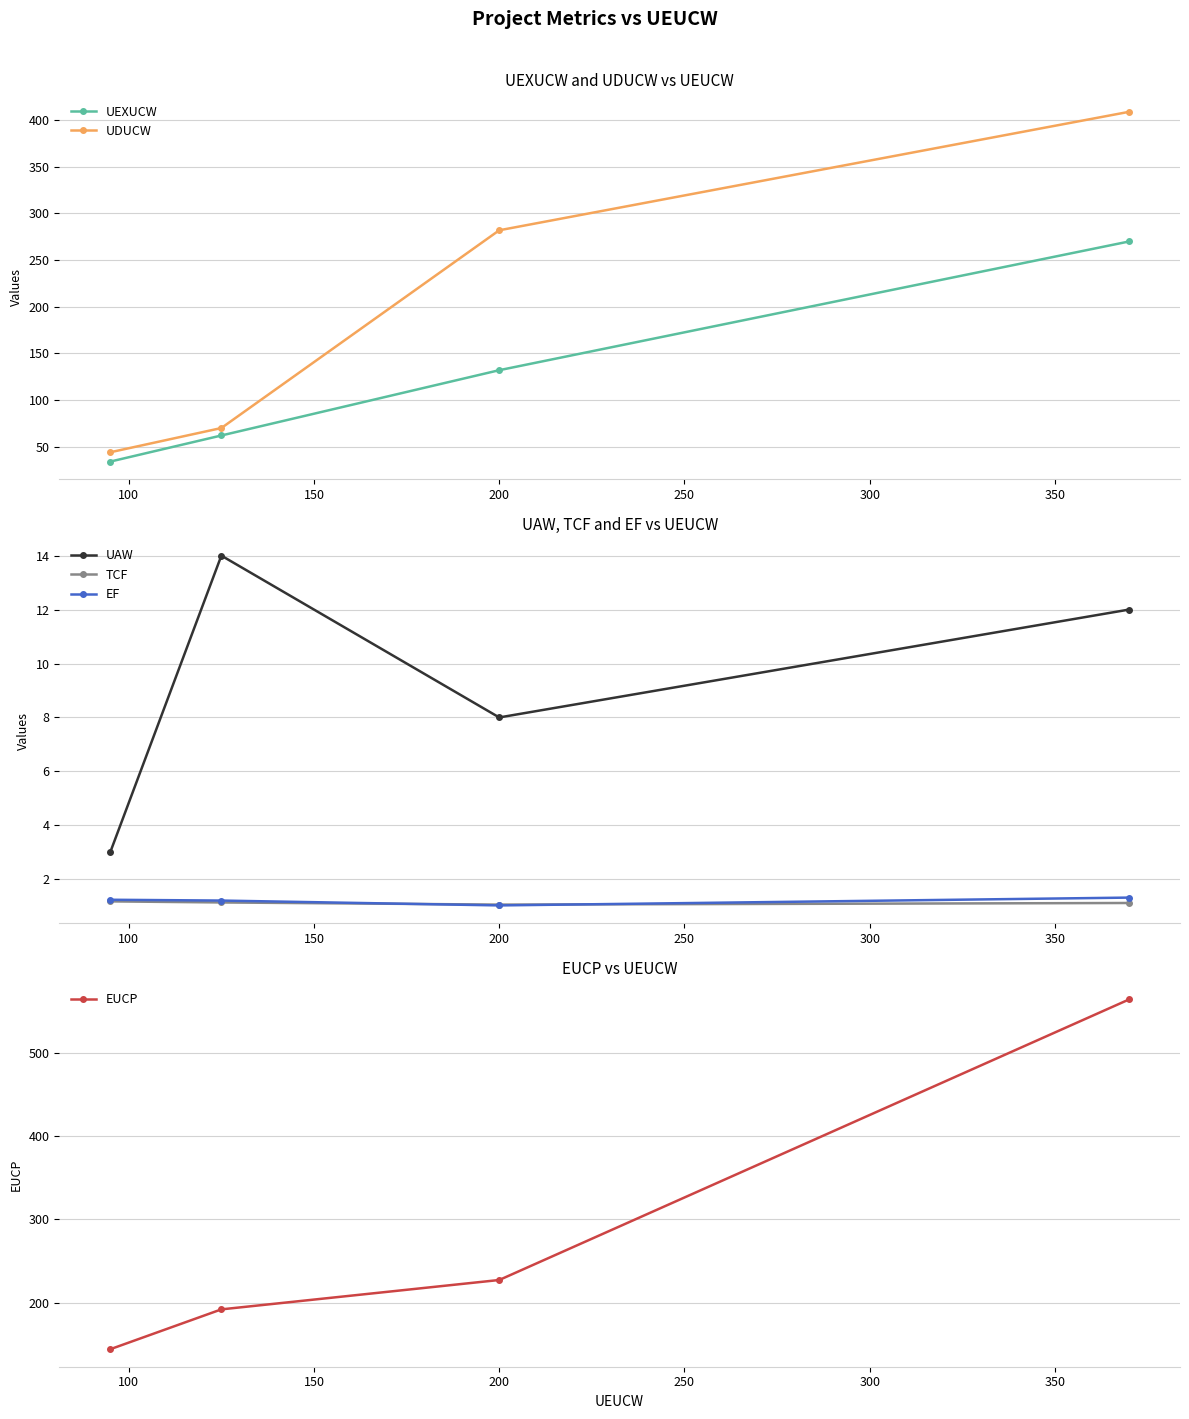

True or false: UDUCW has more than 0 points higher than both neighbors.

False